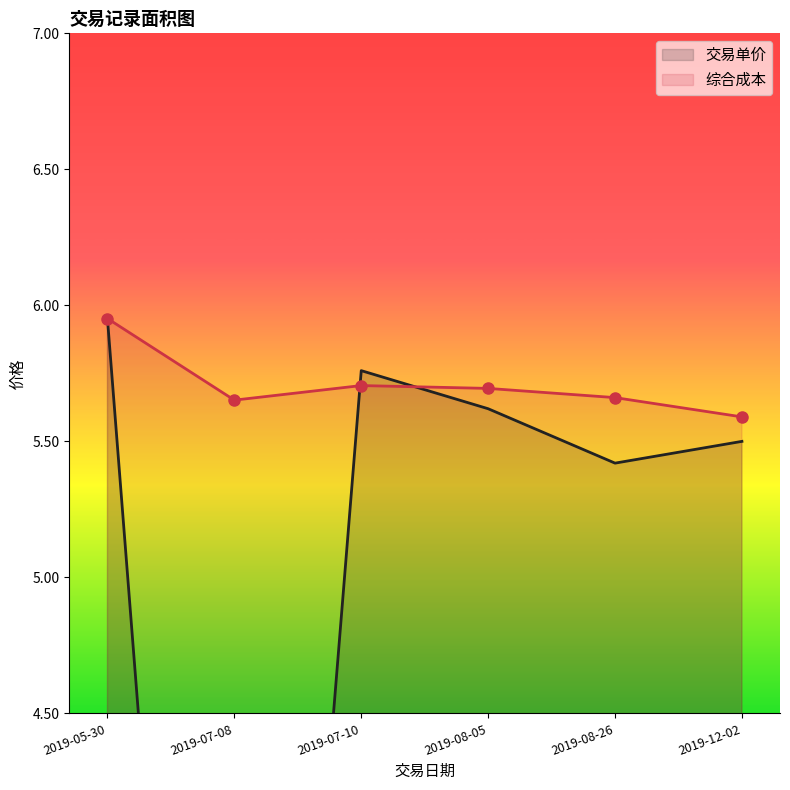

What are all the series names shown in the legend?

交易单价, 综合成本